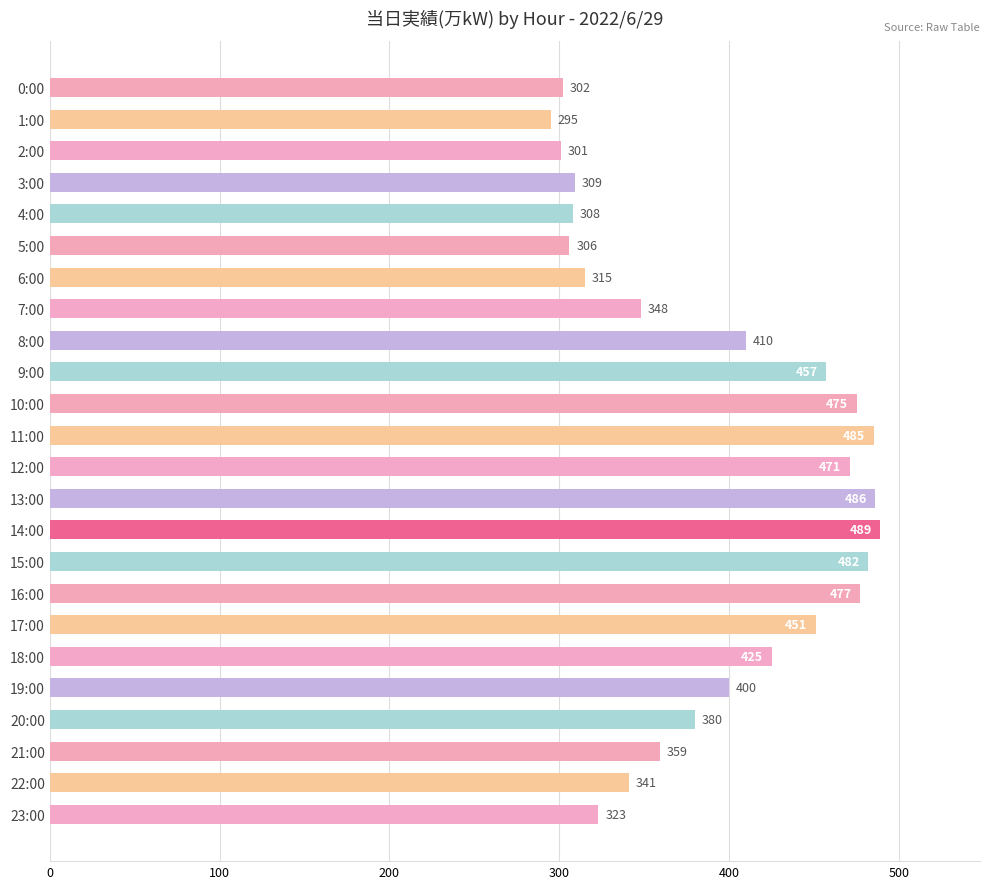

What is the change in value from 7:00 to 14:00?

+141